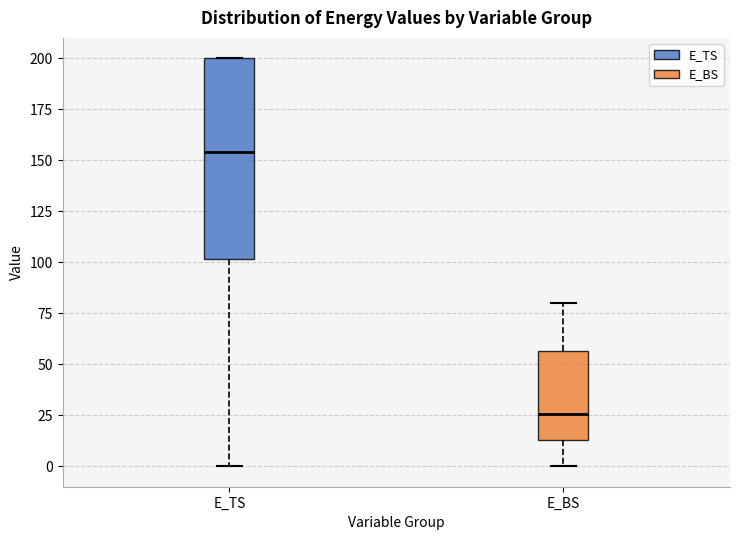

Reading left to right, read every box against the y-axis: the position of its median line, the range the box covers, and the ends of its whiskers. The values are not printed on the chart, so give them approximately, as read against the axis.

E_TS: median 155, box 100 to 200, whiskers 0 to 200
E_BS: median 25, box 15 to 55, whiskers 0 to 80